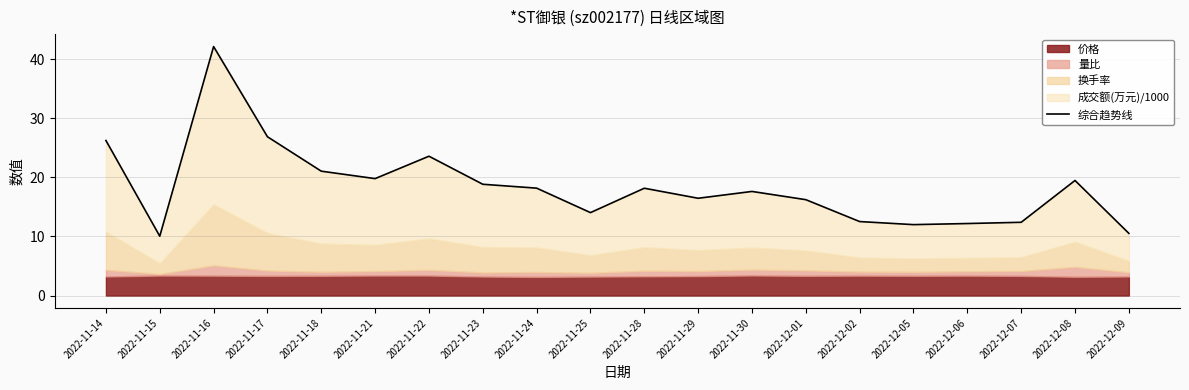

What is the greatest value displayed?

42.1